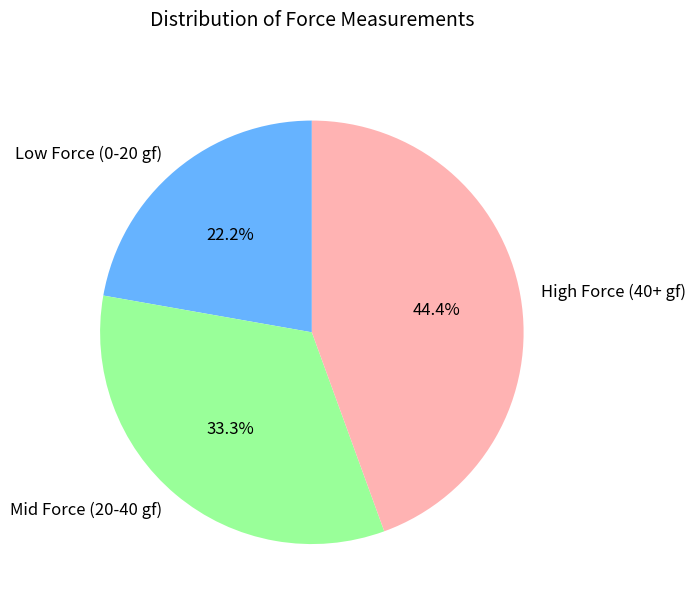

To the nearest percent, what is the difference between the largest and smallest slice percentages?

22%